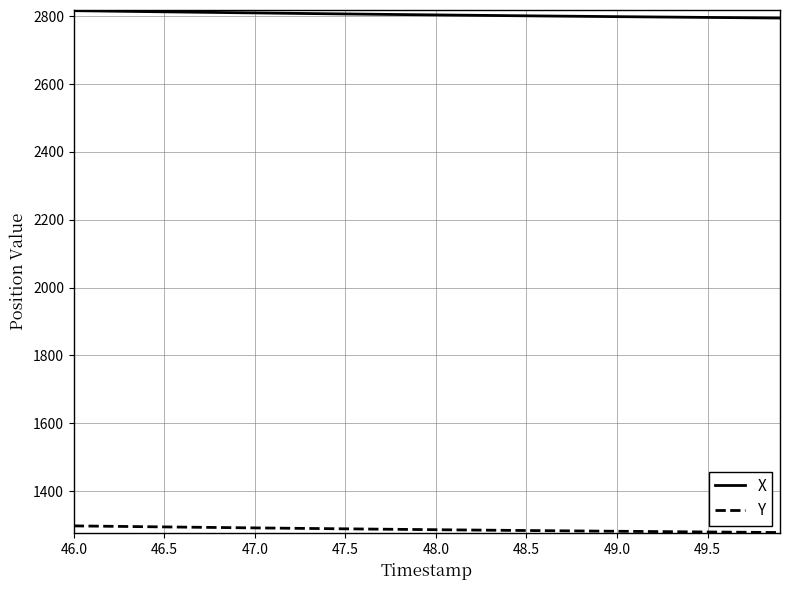

How many lines are shown in the chart?

2